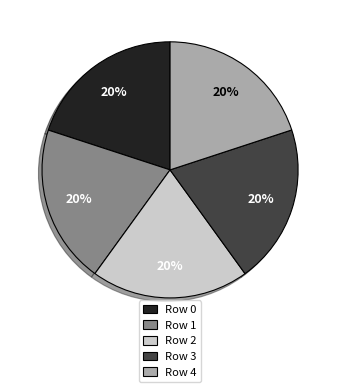

Approximately how many times larger is the value at Row 1 compared to Row 2?

1.0